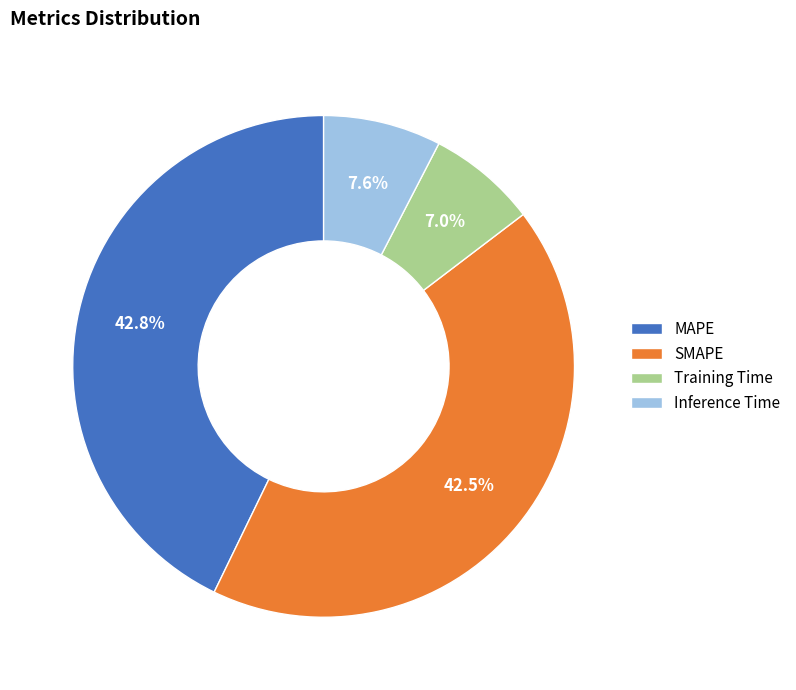

What portion of the pie excludes Training Time?

93.0%